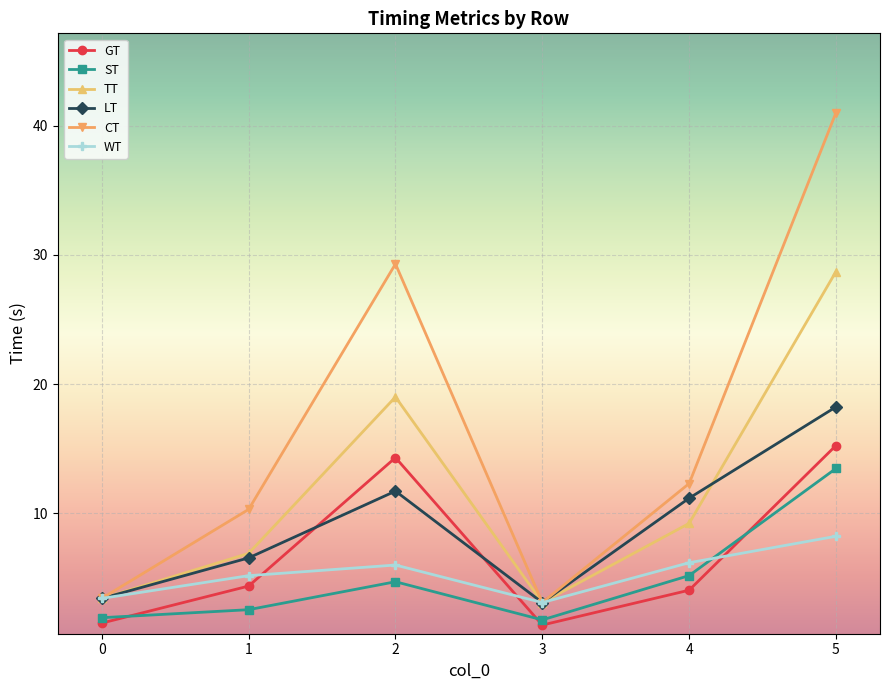

The value of TT at 1 is 6.9. True or false?

True